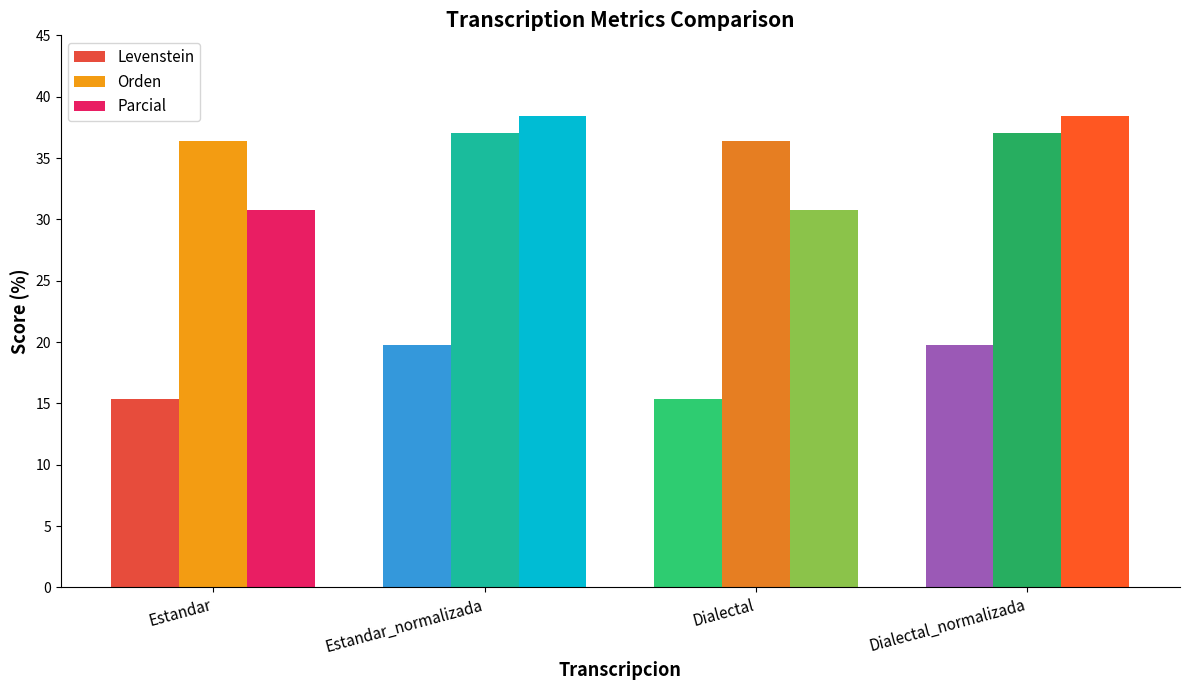

The Levenstein series shows 26.4 at Dialectal_normalizada. True or false?

False